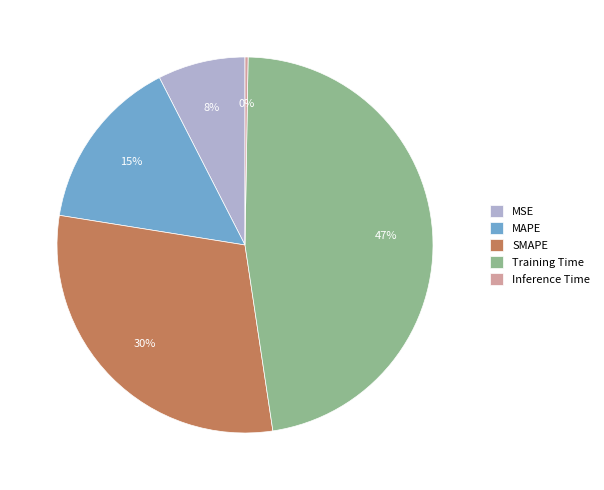

Combined, do SMAPE and MSE account for over 50%?

No